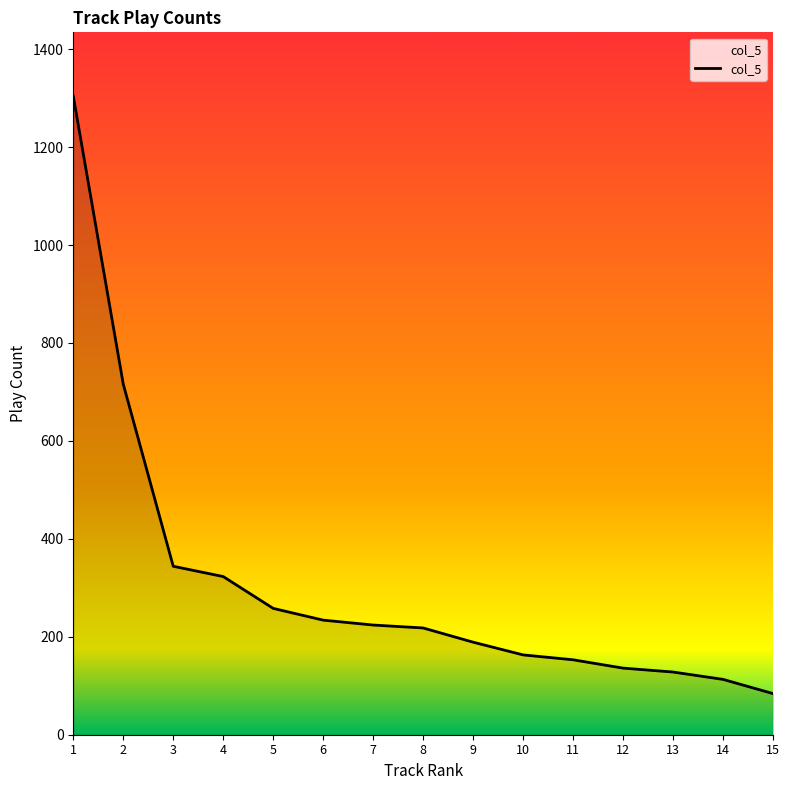

The chart shows a value of 1304 at 1. True or false?

True